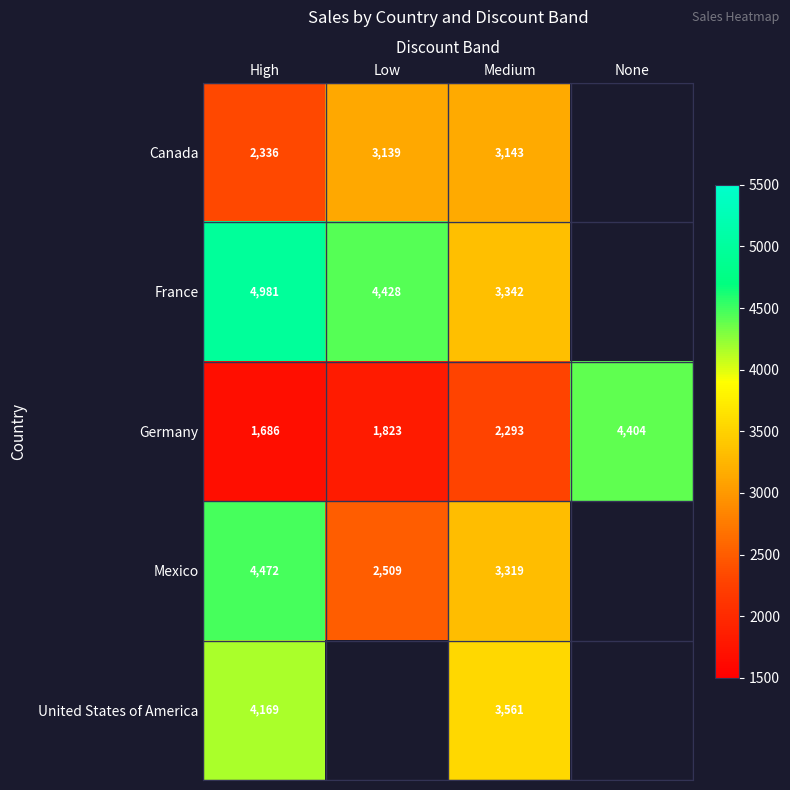

At which label is Canada closest to 2739?

Low